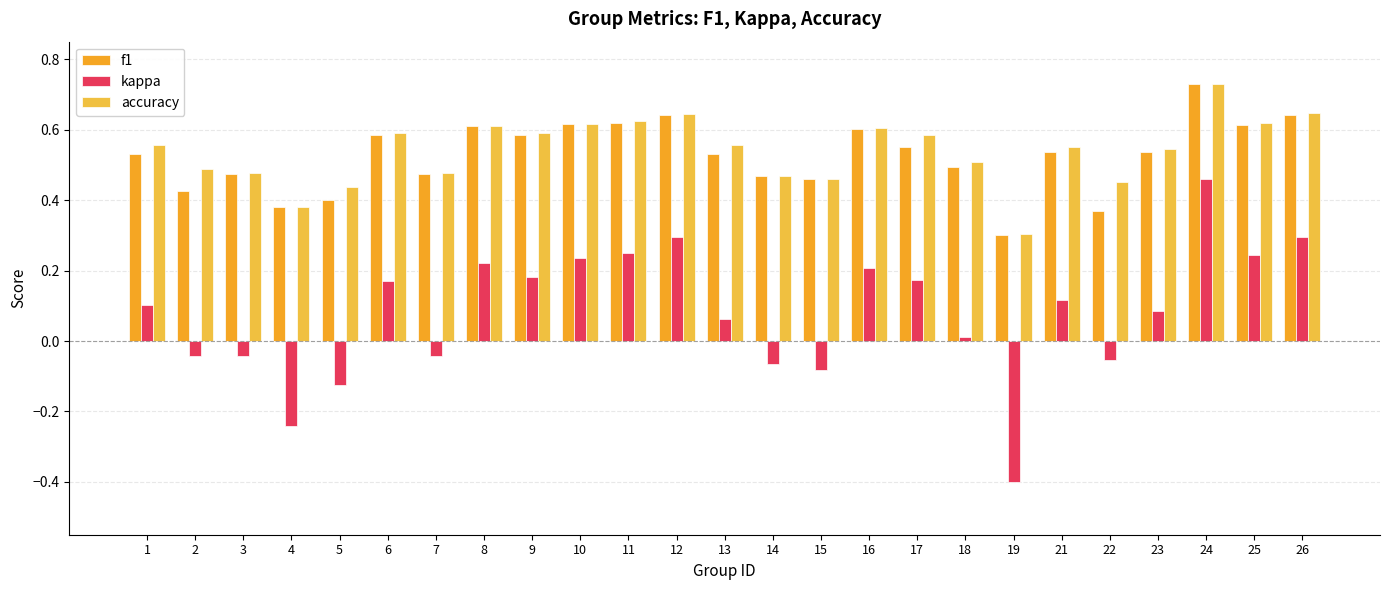

Is the value of kappa at 7 greater than the value of f1 at 10?

No